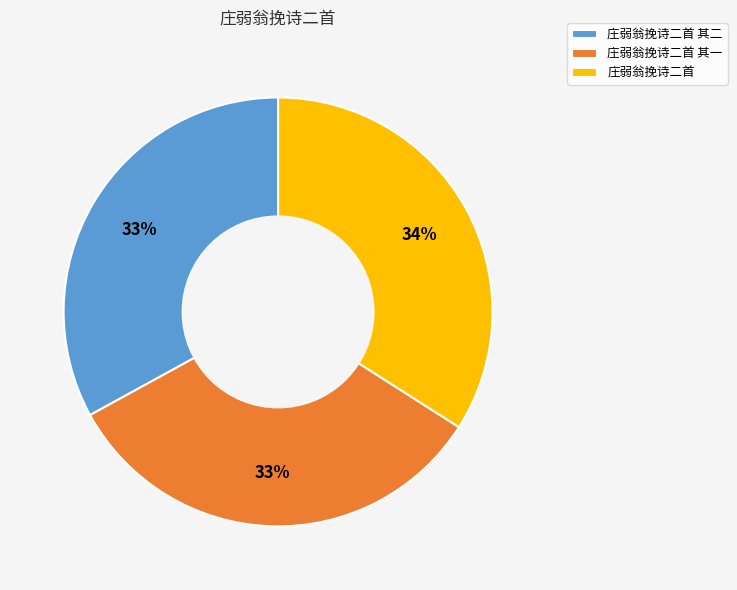

Is it true that 庄弱翁挽诗二首 其二 is 33% of the pie?

True